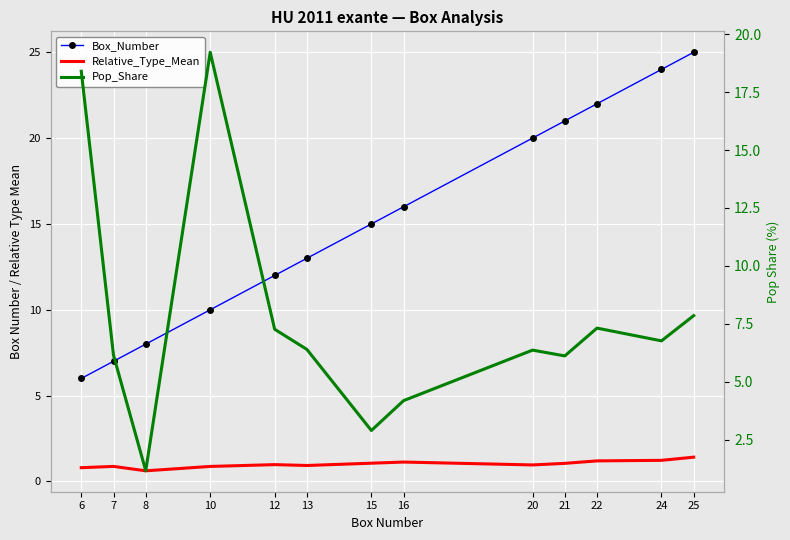

Which series has the largest total across all categories?

Box_Number